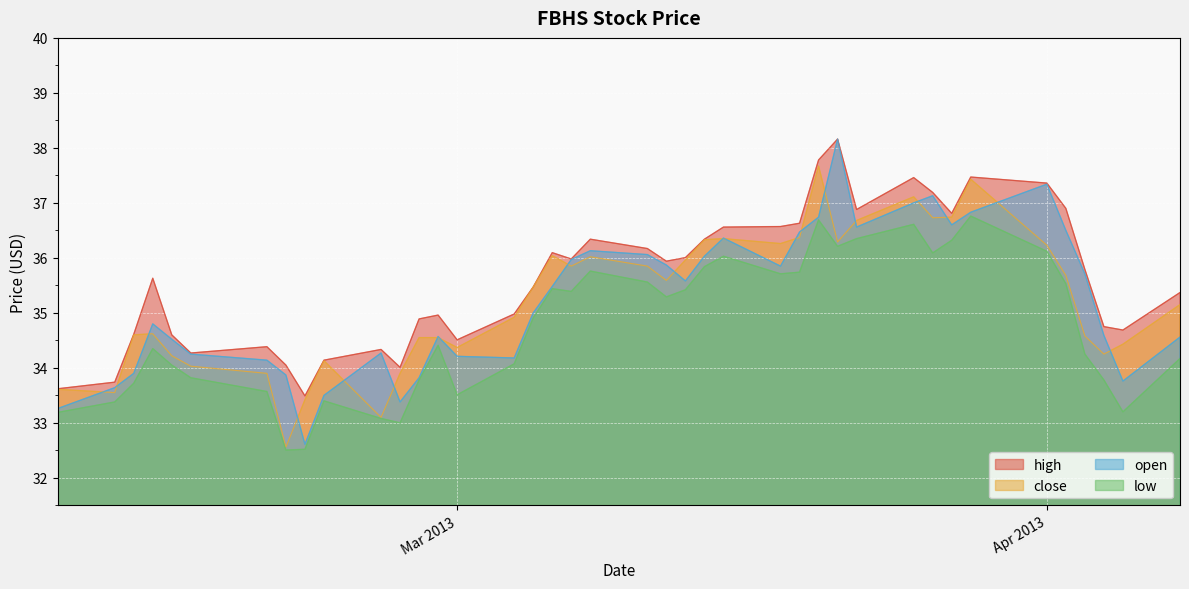

How many interior local peaks does the close series have?

8